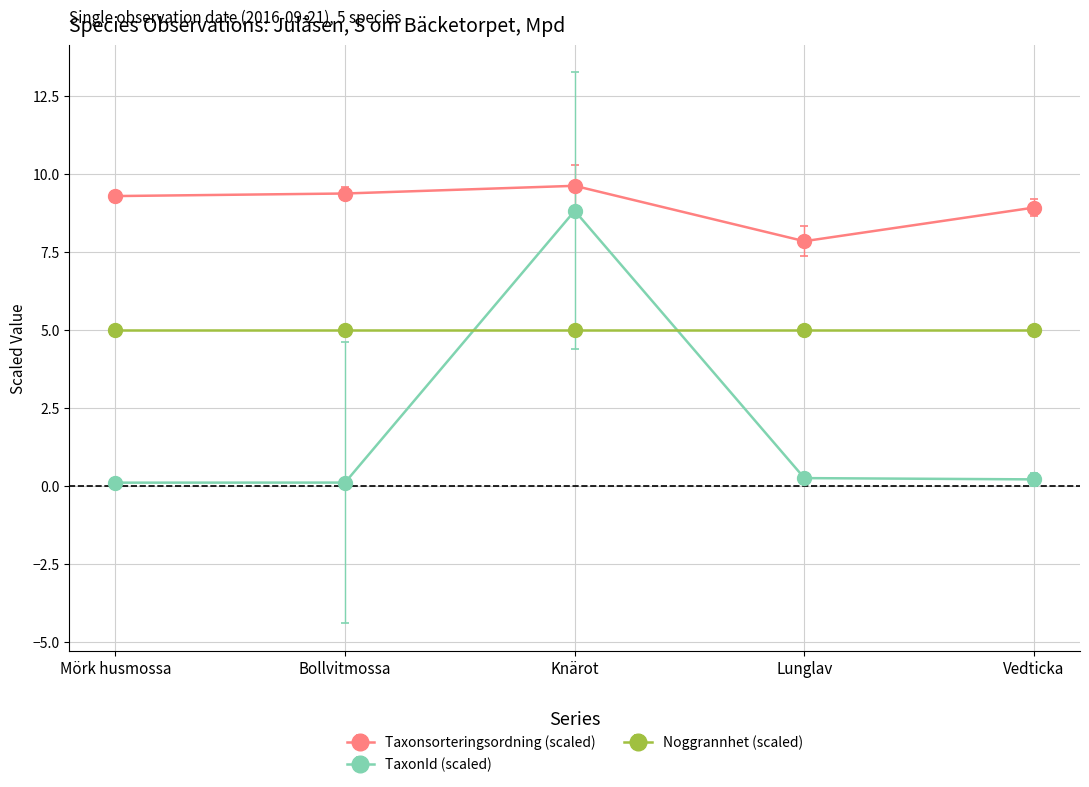

Which series changed the most between Knärot and Vedticka?

TaxonId (scaled)